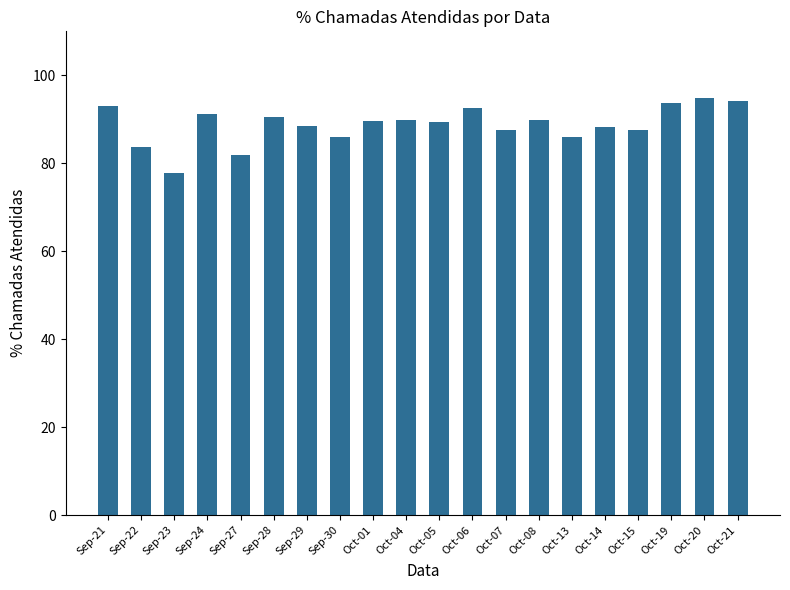

True or false: the data shows 89.8 at Oct-08.

True